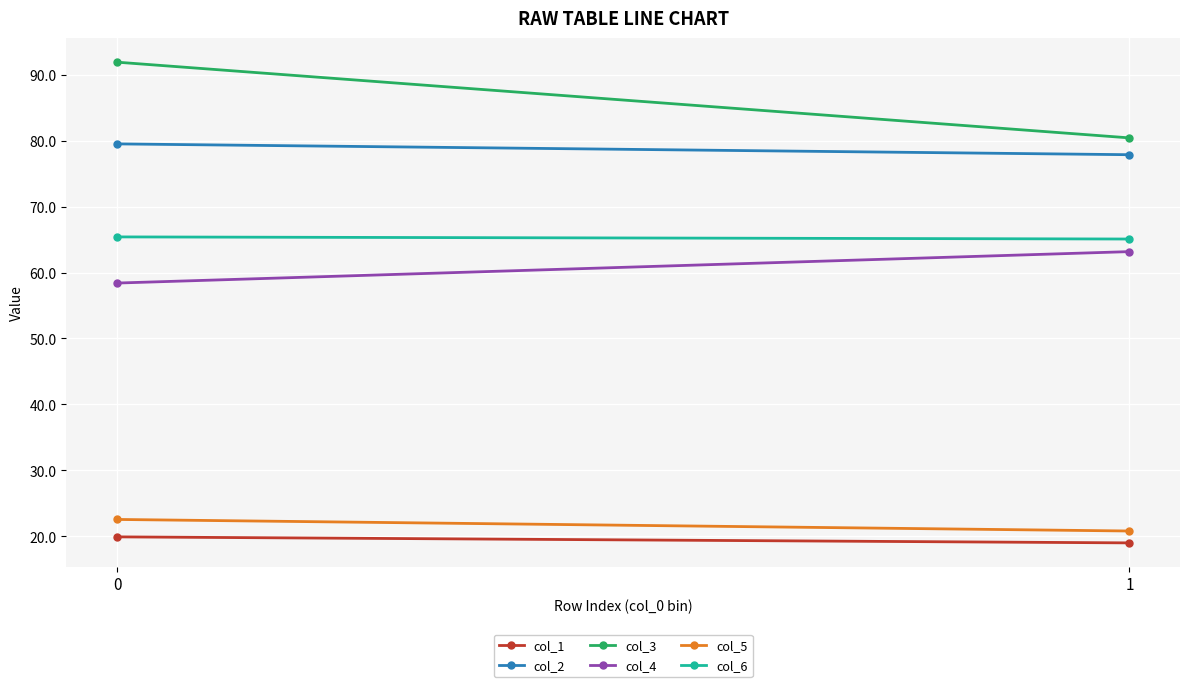

Read the col_3 value at 0.

91.9